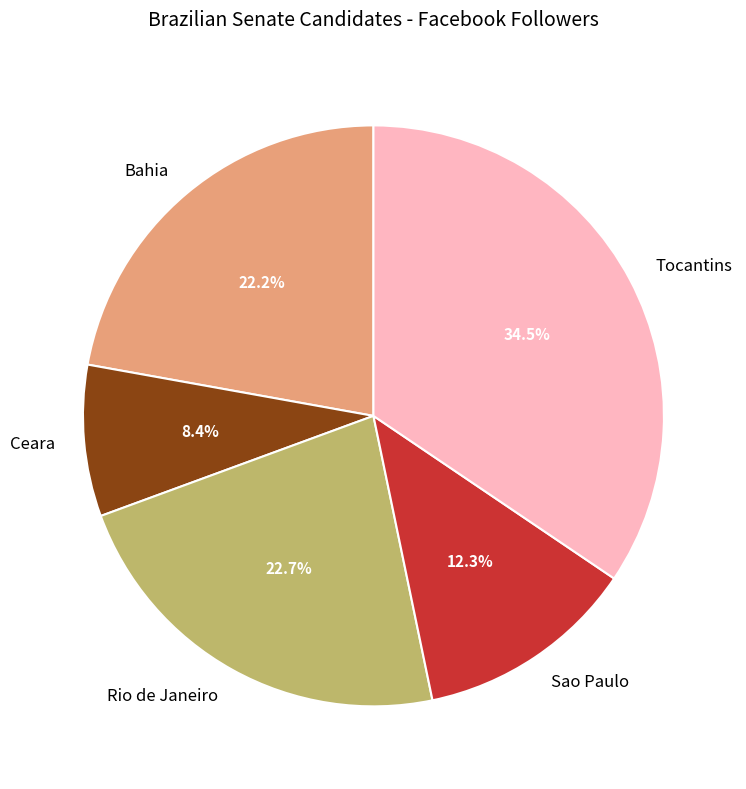

Which slice is the smallest?

Ceara